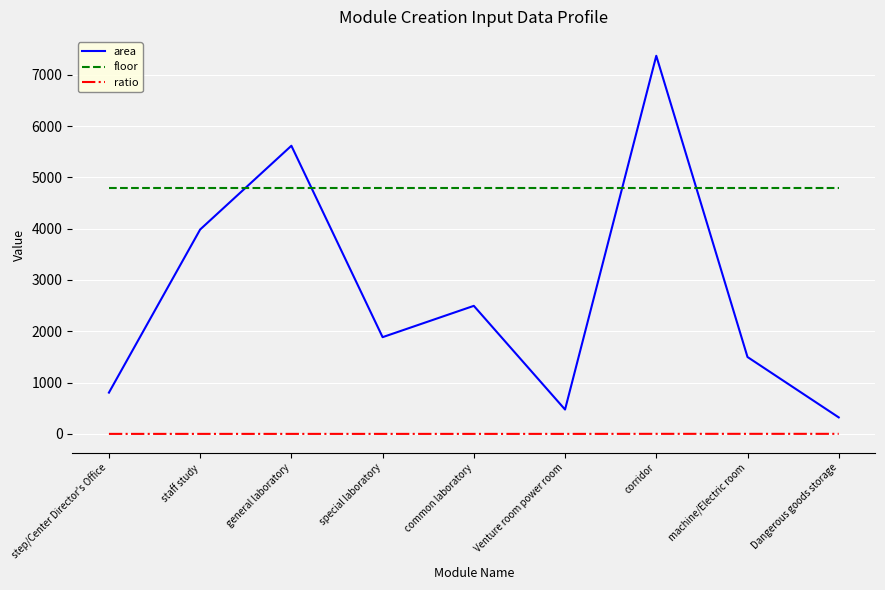

What is the highest value of the area series?

7368.0